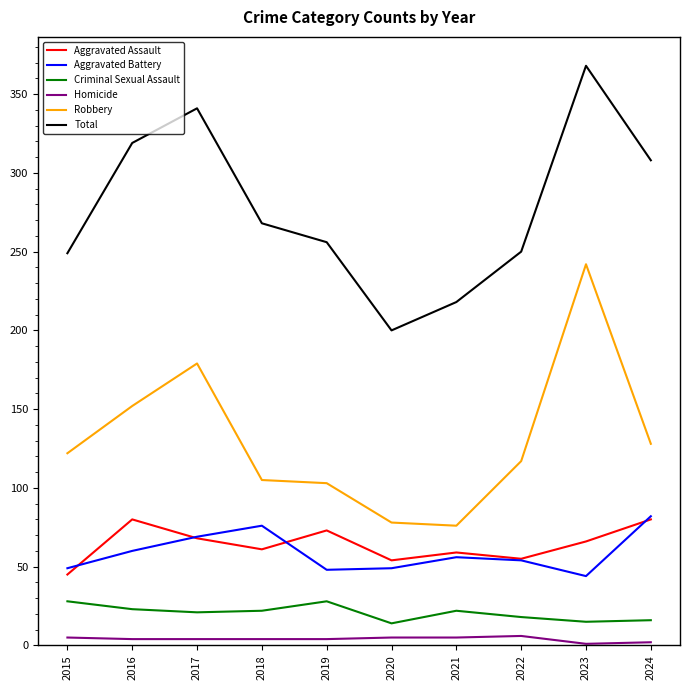

What are all the series names shown in the legend?

Aggravated Assault, Aggravated Battery, Criminal Sexual Assault, Homicide, Robbery, Total